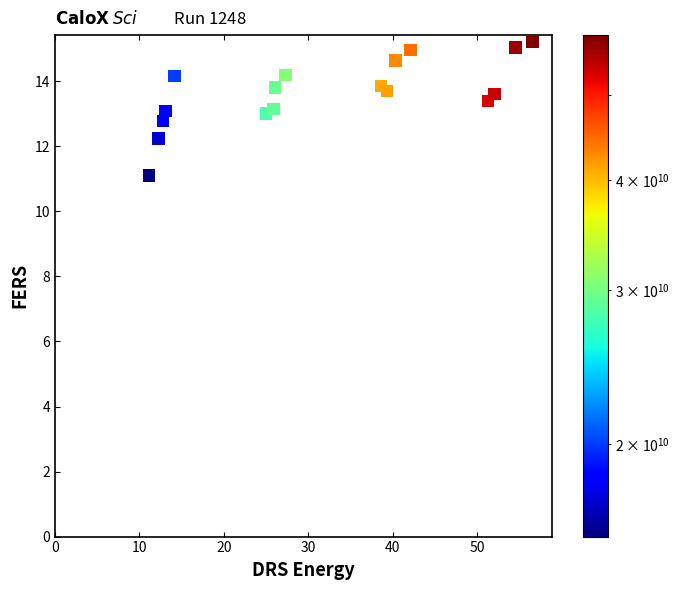

What is the range of Y values (max minus min)?

4.1